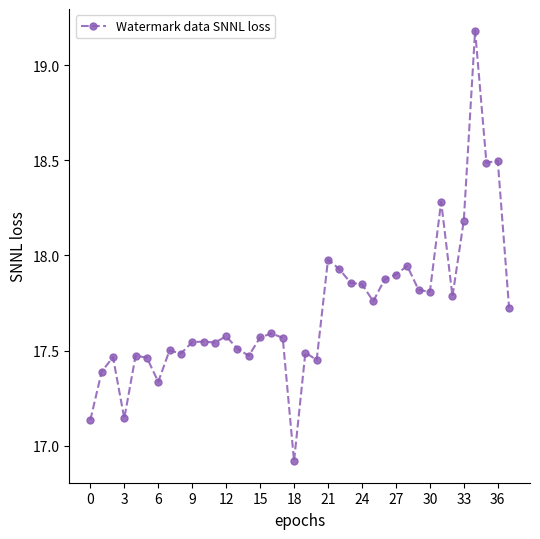

What is the difference between the second highest and second lowest values?

1.4